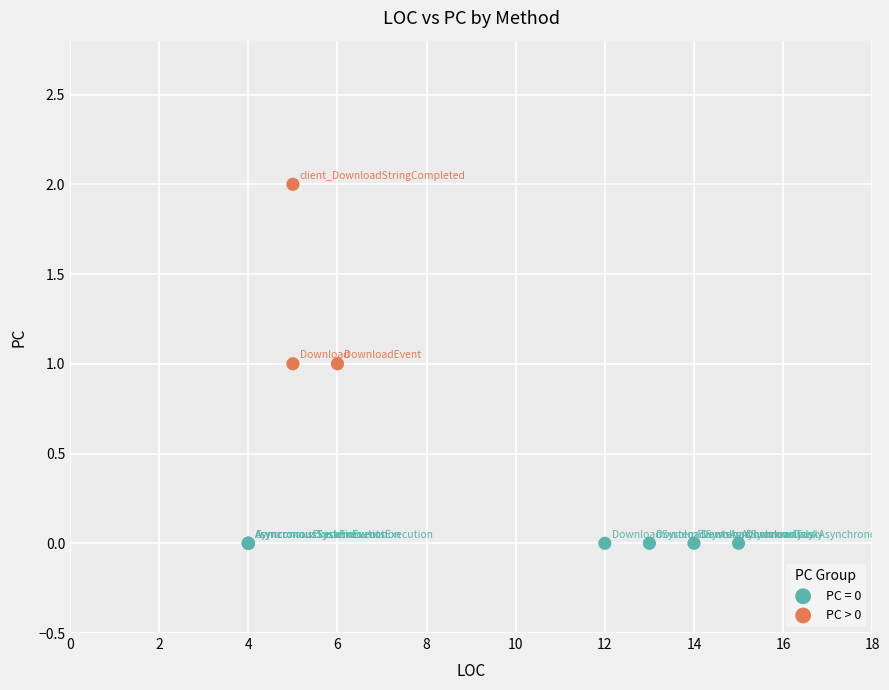

Which series contains the lowest Y value?

PC = 0